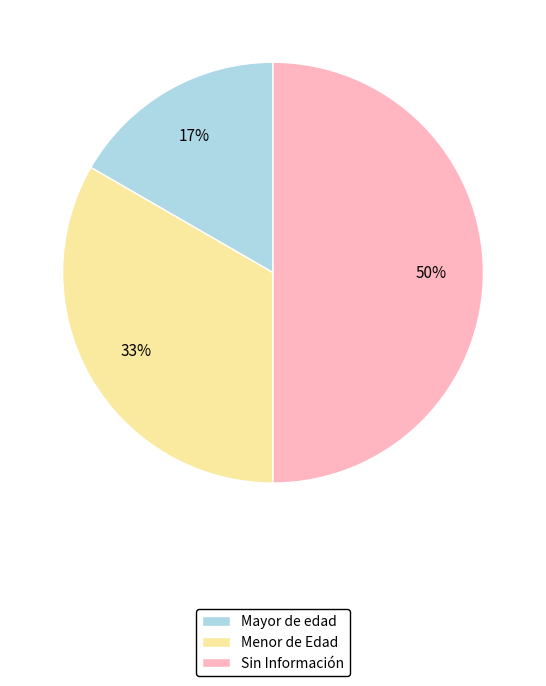

To the nearest percent, what is the combined percentage of Menor de Edad and Sin Información?

83%